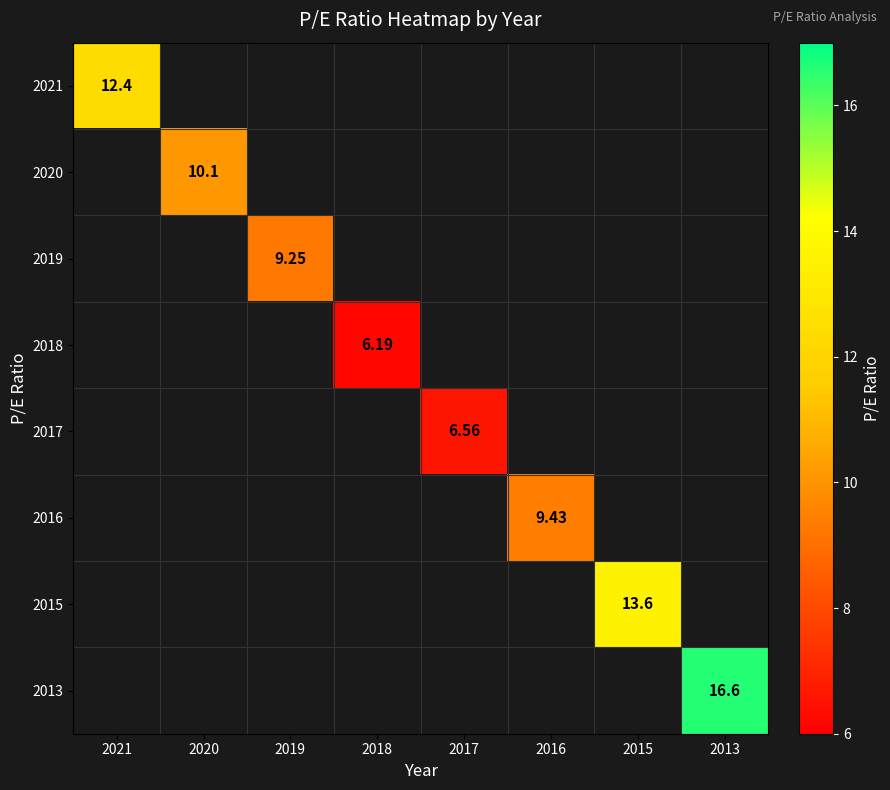

Rank the series at 2018 from highest to lowest value.

2018, 2021, 2020, 2019, 2017, 2016, 2015, 2013